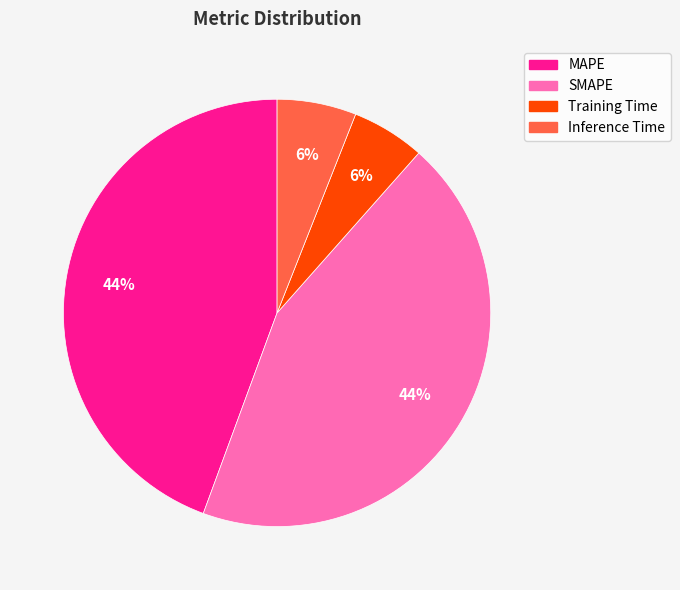

What percentage is the Inference Time slice, to the nearest percent?

6%